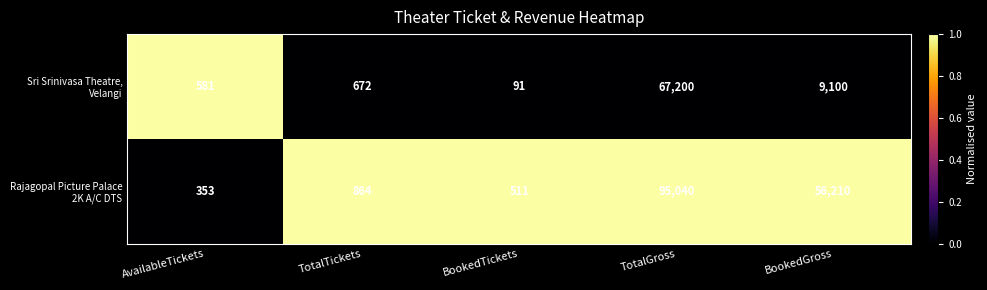

What is the difference between the highest and lowest values at TotalGross?

27840